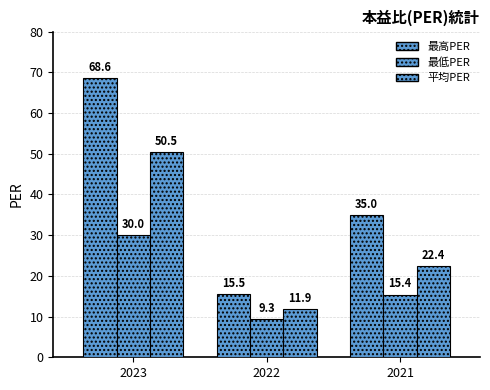

How many data points in 平均PER are above 22?

2